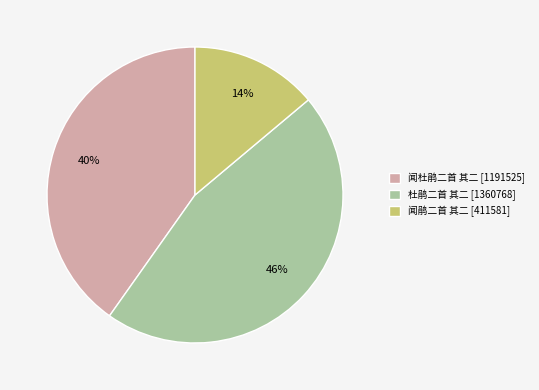

Combined, do 闻杜鹃二首 其二 [1191525] and 杜鹃二首 其二 [1360768] account for over 50%?

Yes